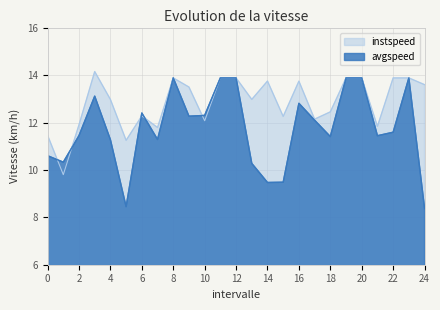

At how many categories does at least one series exceed 10?

25